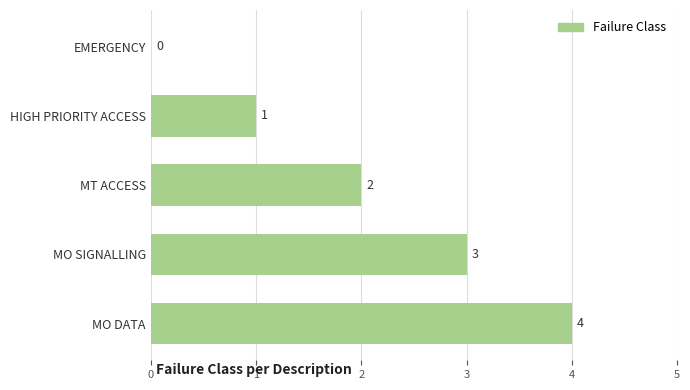

Are the bars grouped side by side (vs. stacked)?

No